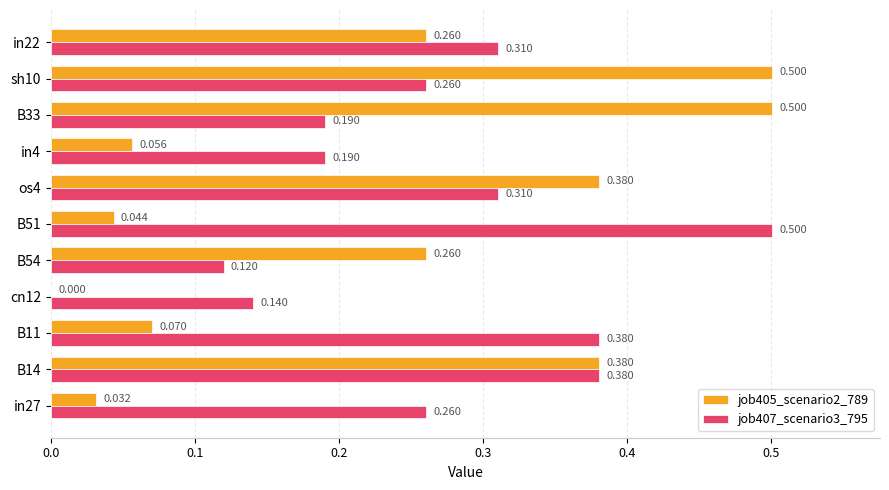

Is the value of job407_scenario3_795 at sh10 greater than the value of job405_scenario2_789 at B14?

No